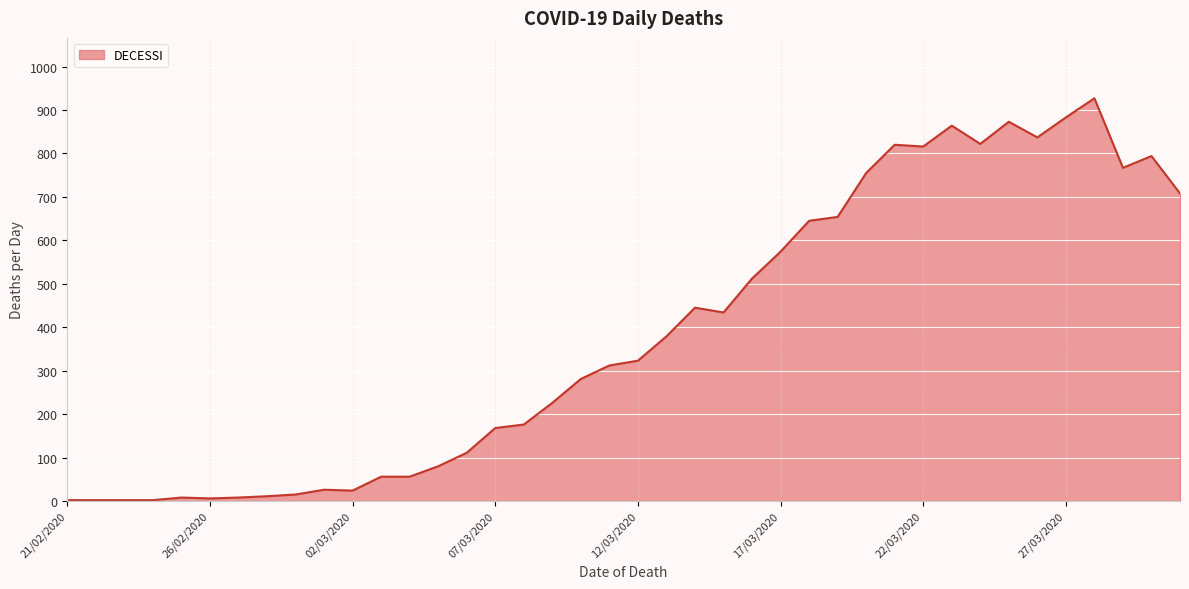

What is the difference between the maximum and minimum values?

925